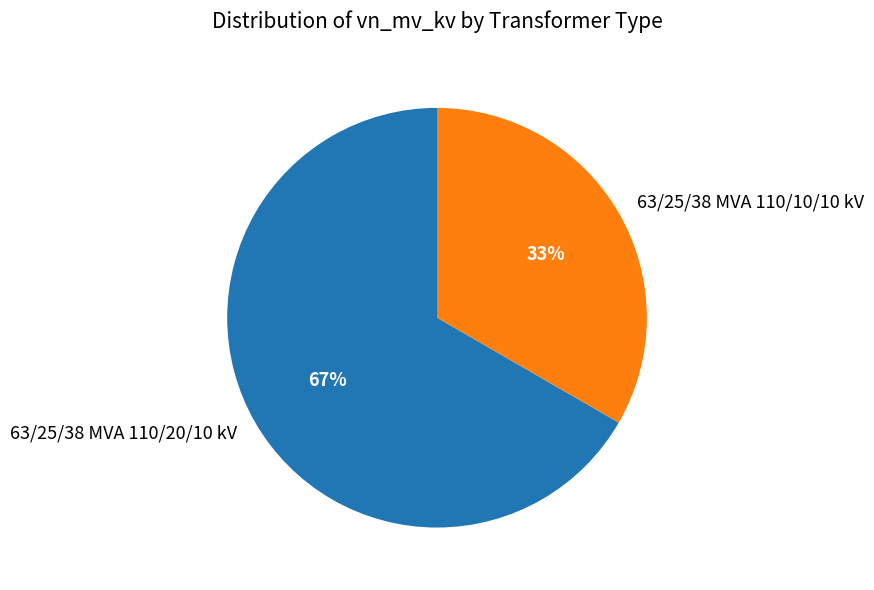

To the nearest percent, what is the average slice percentage?

50%